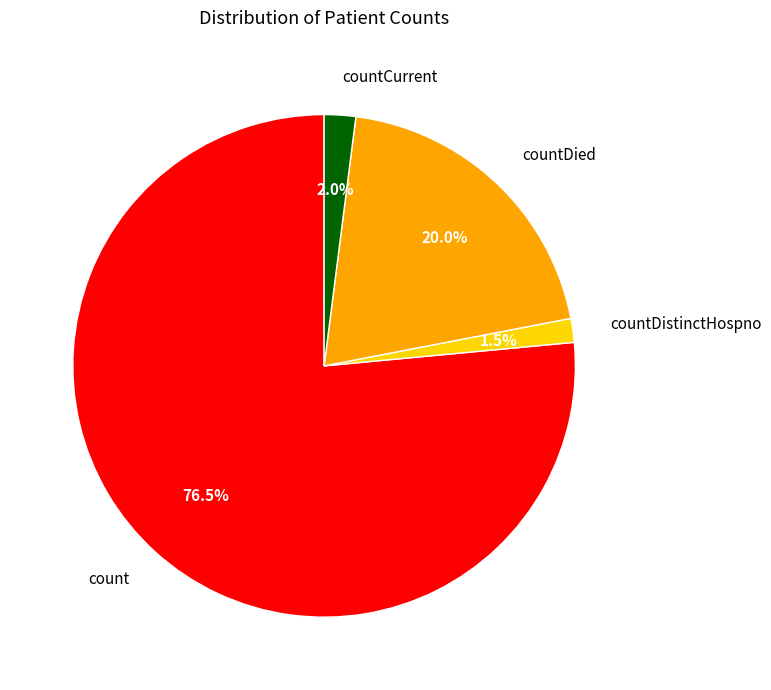

To the nearest percent, what is the average slice percentage?

25%